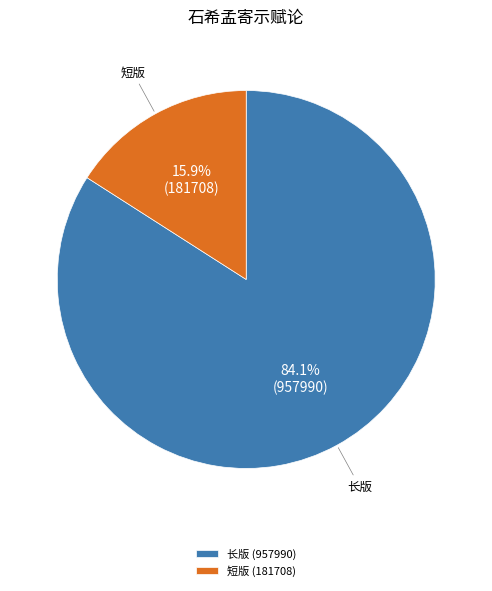

Which slice is the largest?

长版 (957990)